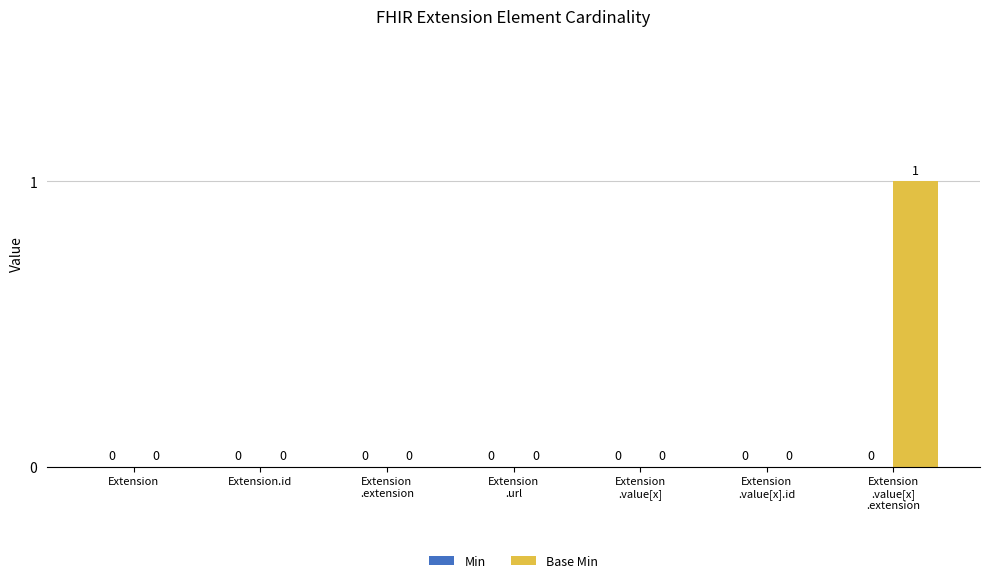

True or false: the data shows 0 at Extension.

True